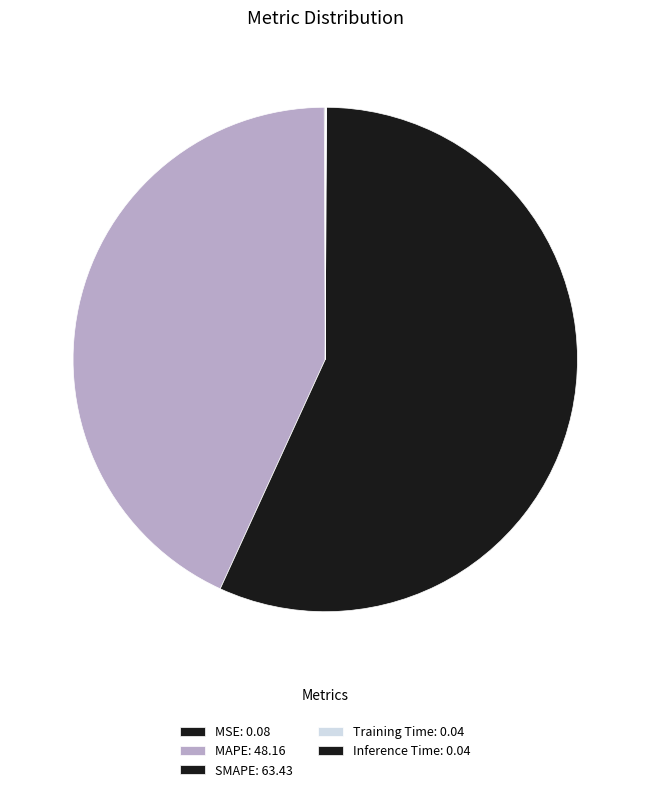

Do Training Time and MSE together represent more than half of the pie?

No